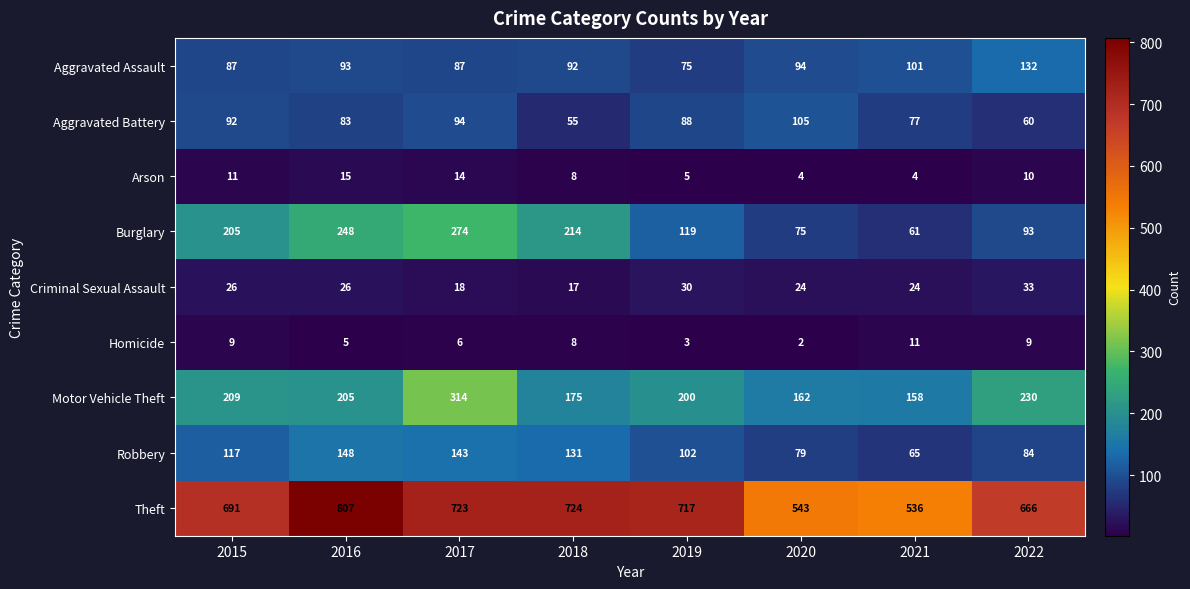

Which label corresponds to the smallest value in the chart?

2020